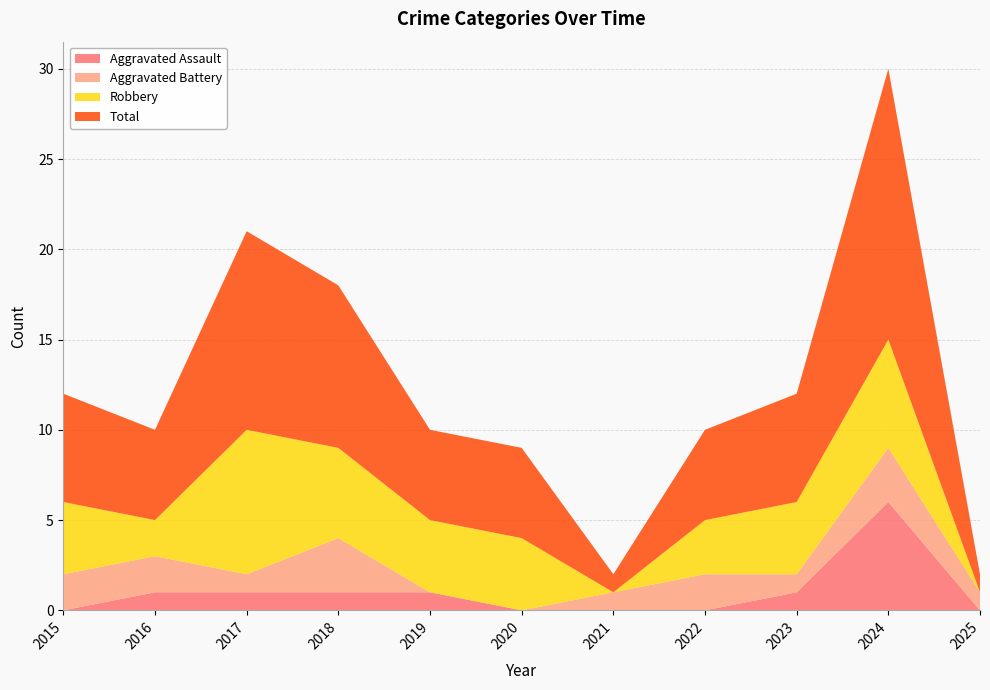

Reading left to right, what are all the values shown in this chart?

Aggravated Assault: 0	1	1	1	1	0	0	0	1	6	0
Aggravated Battery: 2	2	1	3	0	0	1	2	1	3	1
Robbery: 4	2	8	5	4	4	0	3	4	6	0
Total: 6	5	11	9	5	5	1	5	6	15	1